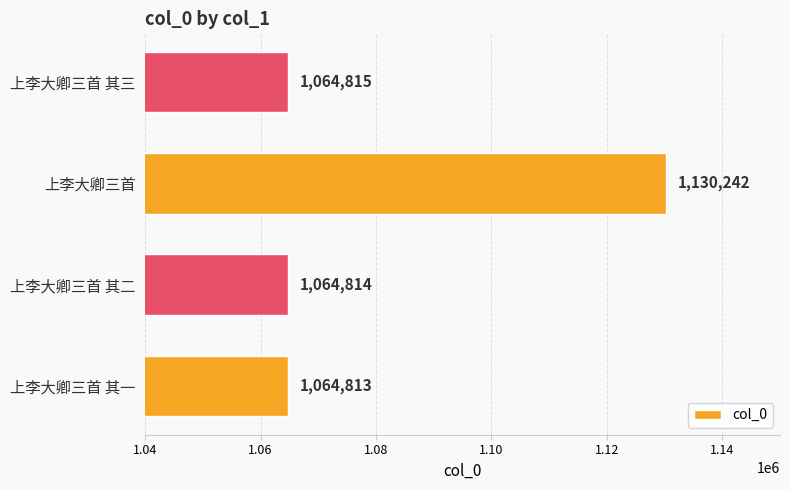

The value at 上李大卿三首 其一 is 1064813. True or false?

True